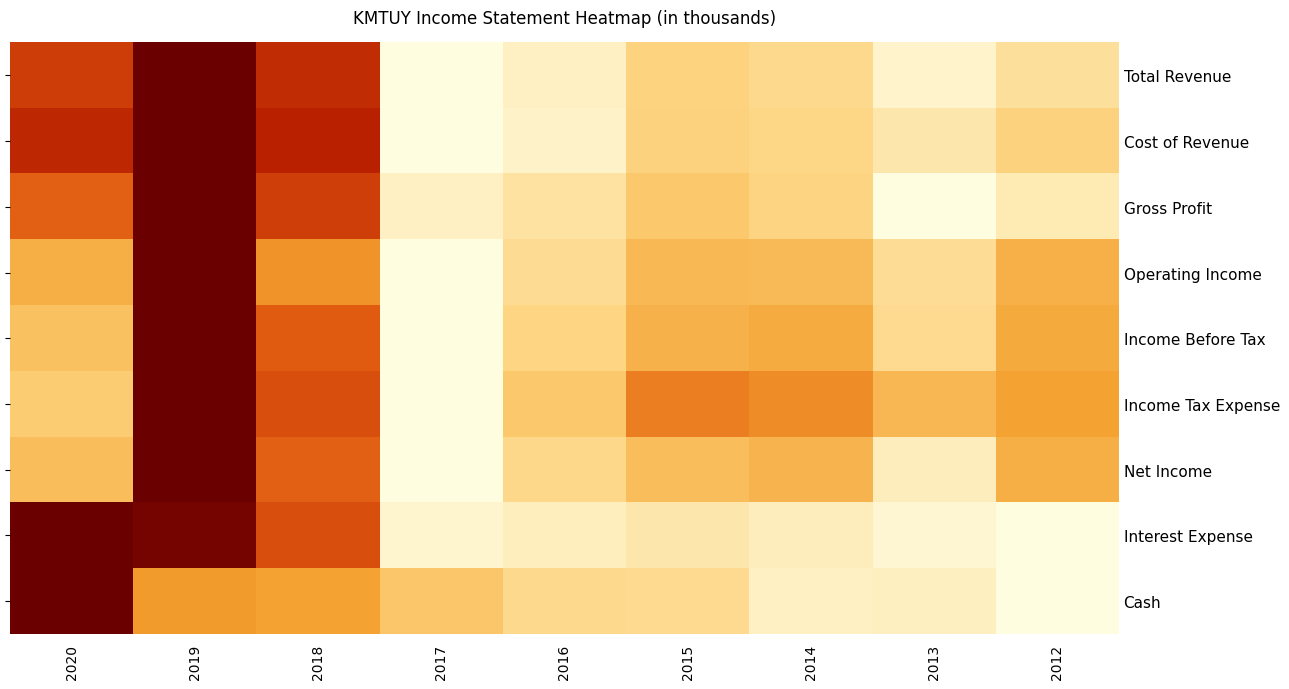

Is the value of Income Before Tax at 2020 greater than the value of Cash at 2014?

Yes